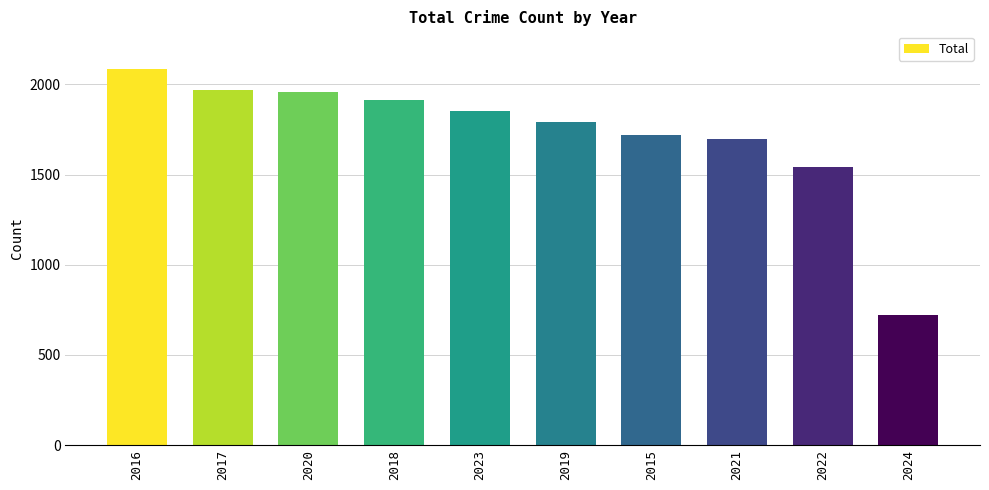

Which has a higher value, 2022 or 2017?

2017